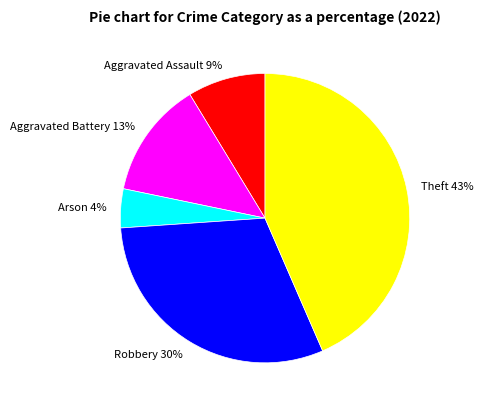

Count the number of slices in the pie.

5